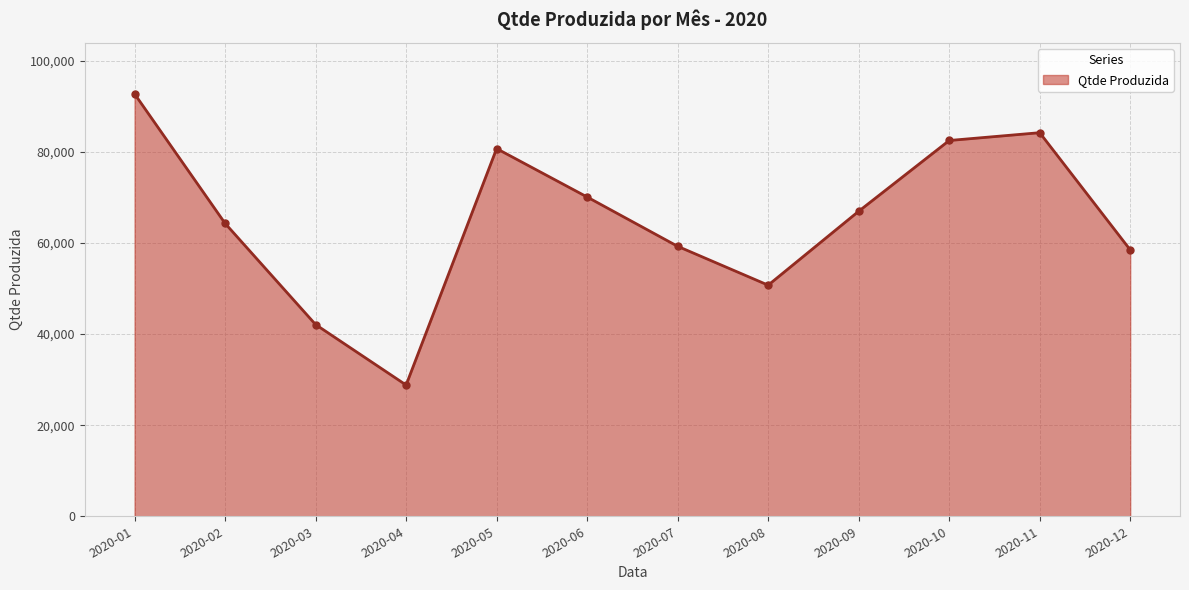

What is the value of the 8th point from the left?

50718